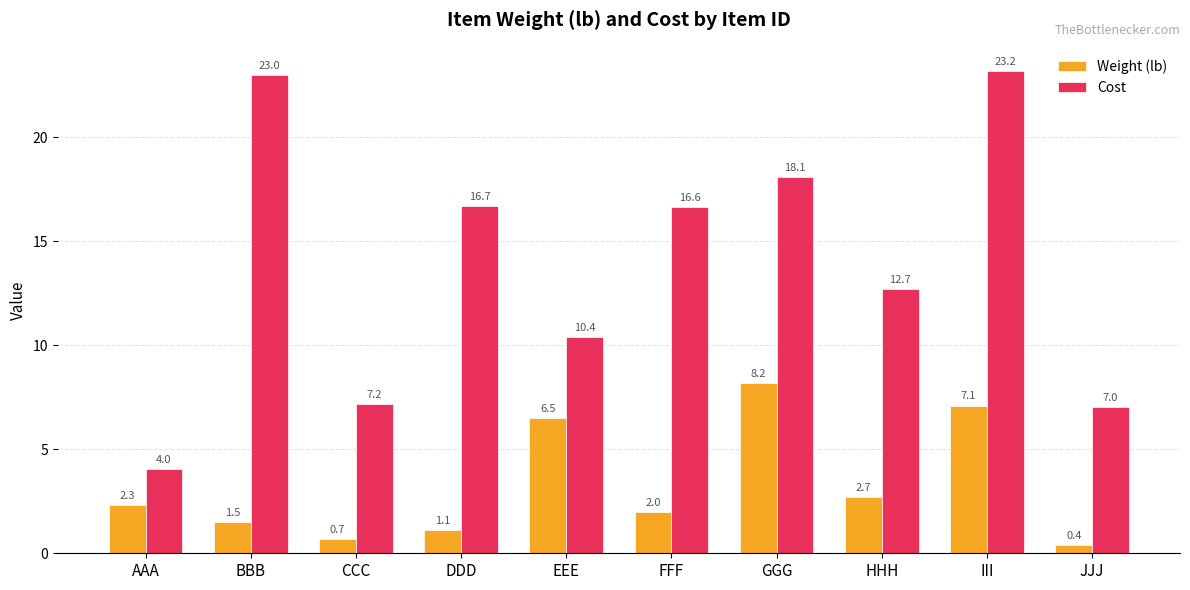

Are the bars horizontal?

No